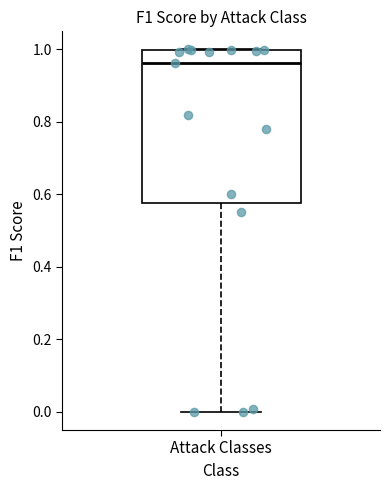

Transcribe this box plot: give where the median line is, the range the box spans, and where the two whiskers end, as read against the y-axis. The values are not printed on the chart, so give them approximately, as read against the axis.

median 0.96, box 0.58 to 1.00, whiskers 0.00 to 1.00